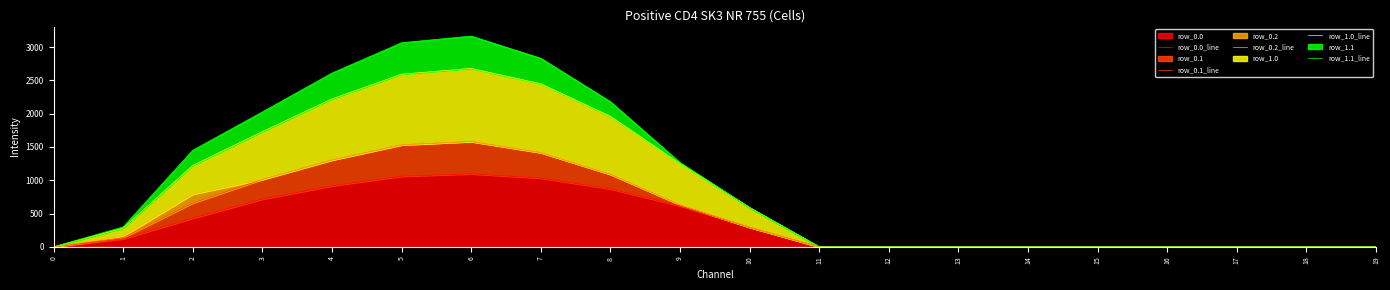

List the series in order of their peak value, lowest first.

row_0.0_line, row_0.1_line, row_0.2_line, row_1.0_line, row_1.1_line